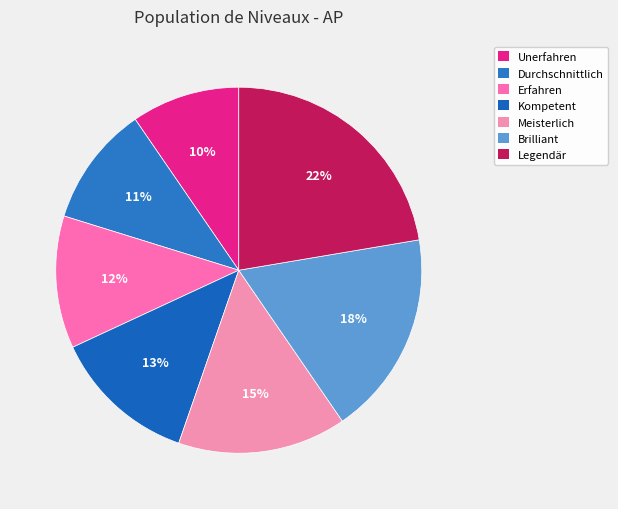

What is the change in value from Erfahren to Meisterlich?

+300